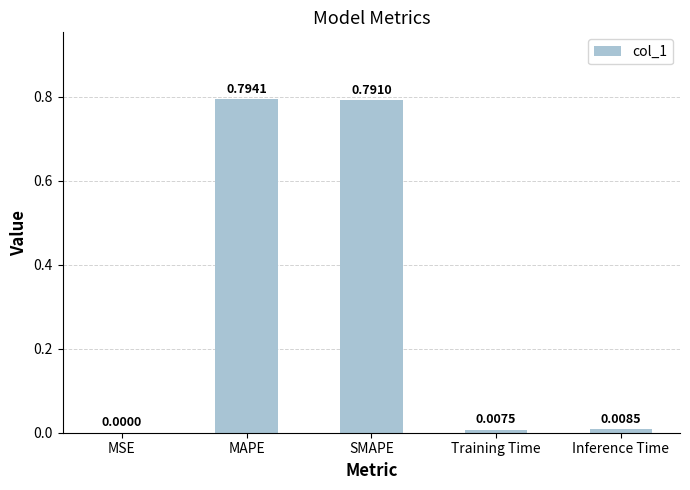

At which category does the chart reach its peak across all series?

MAPE